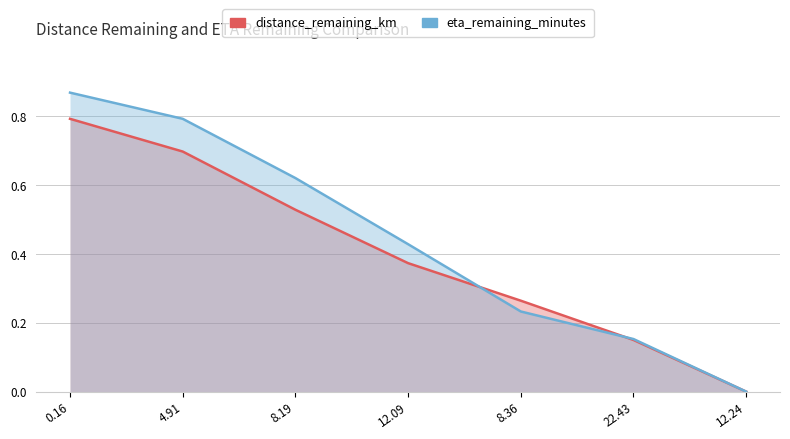

Which series has the largest range (max minus min)?

eta_remaining_minutes